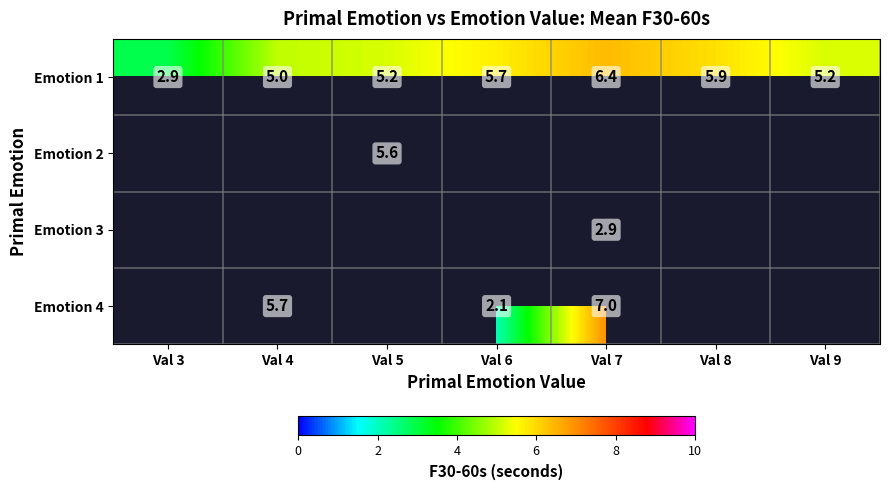

What is the sum of the Emotion 1 values at Val 6 and Val 3?

8.6